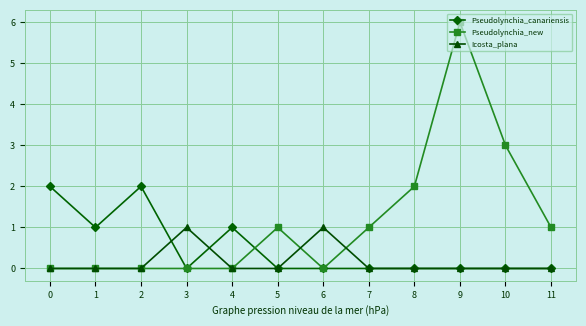

List the series in order of their overall mean, lowest first.

Icosta_plana, Pseudolynchia_canariensis, Pseudolynchia_new